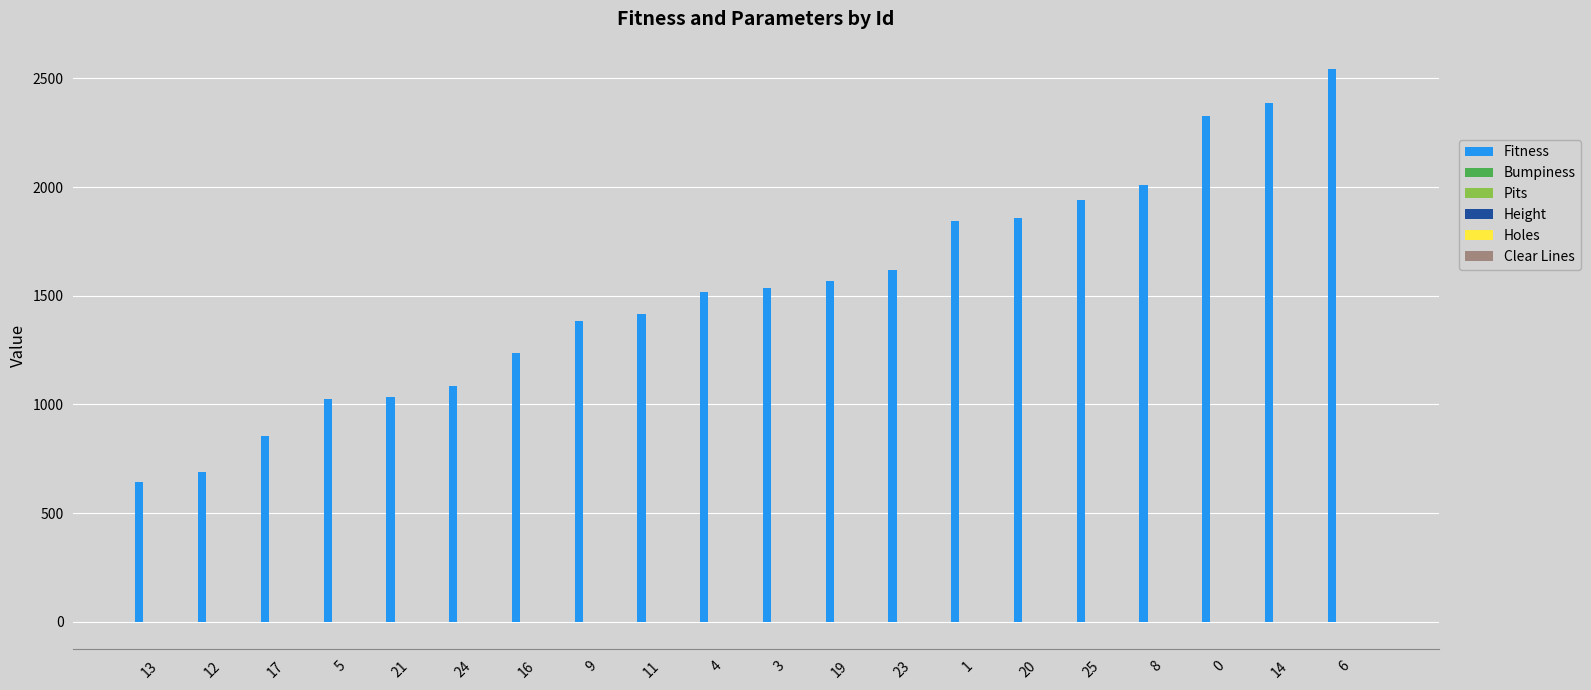

Does the chart contain stacked bars?

No